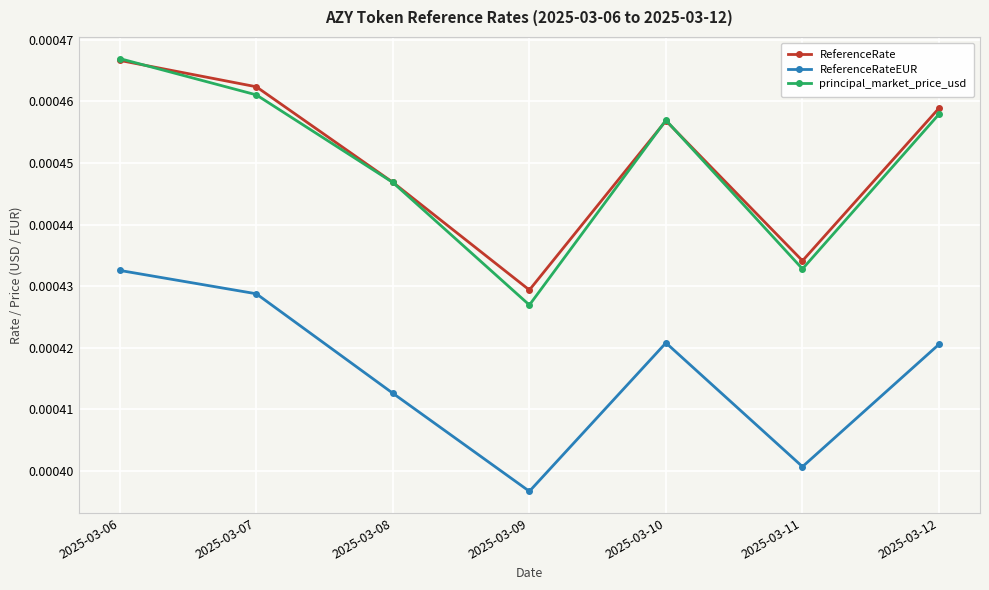

Where is the first local minimum for ReferenceRate?

2025-03-09